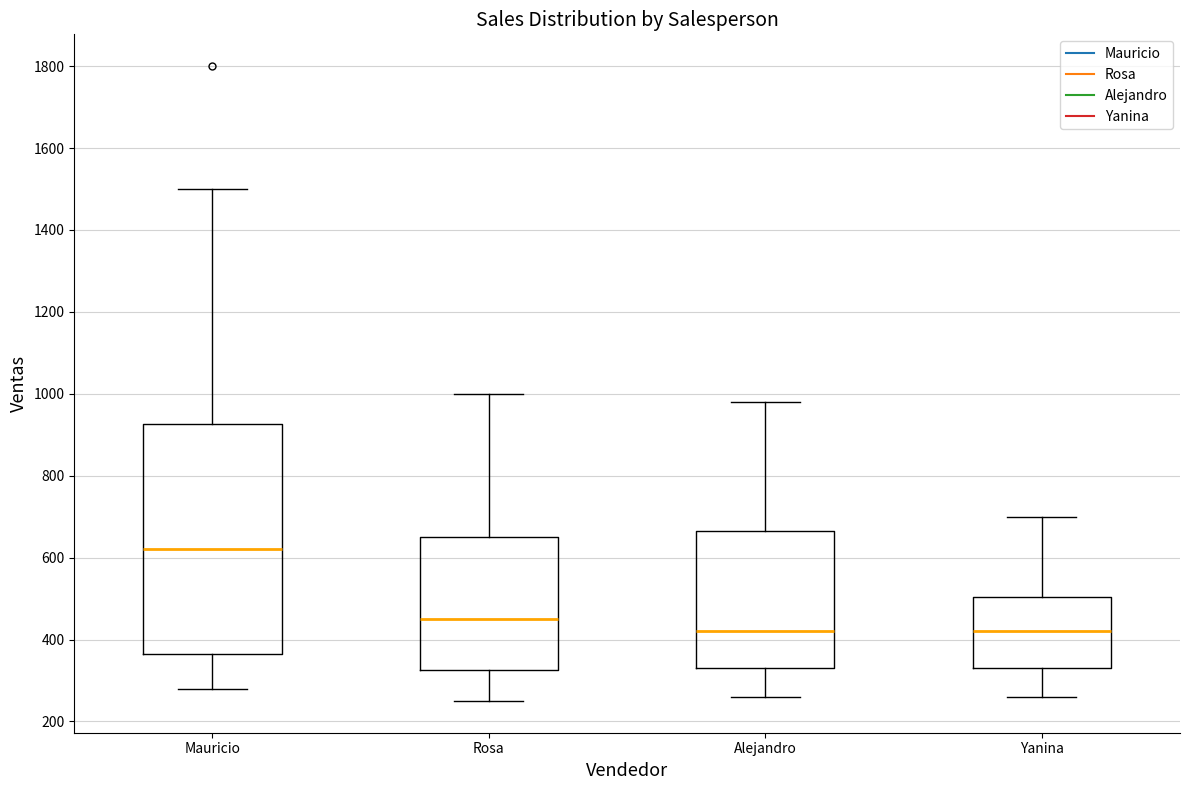

Where does the upper whisker of the box for Alejandro end on the y-axis? The values are not printed on the chart, so give them approximately, as read against the axis.

980